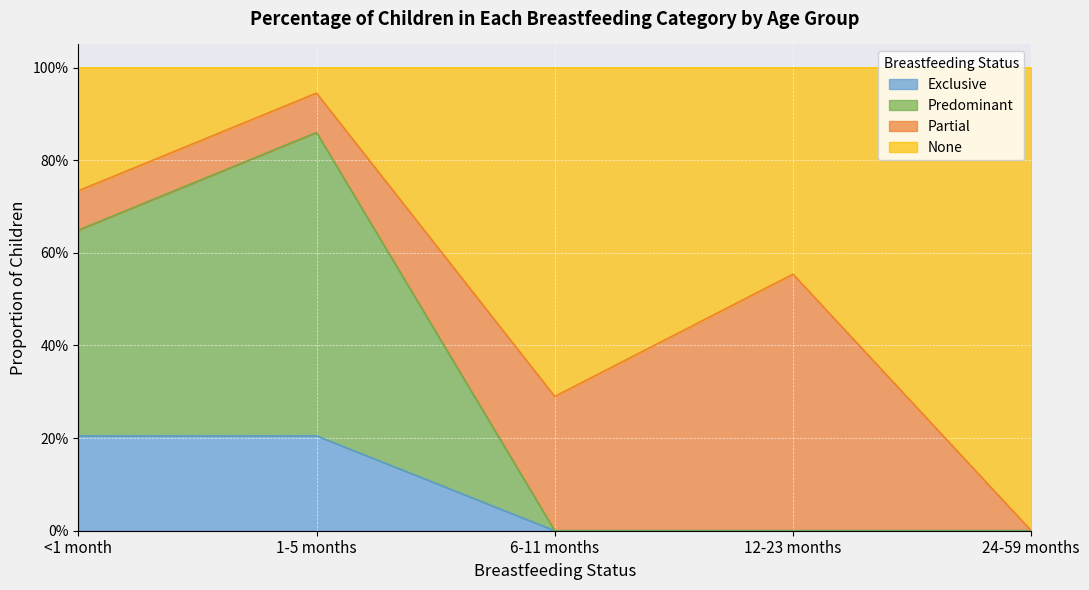

What is the difference between the second highest and minimum values in the 12-23 months series?

0.4